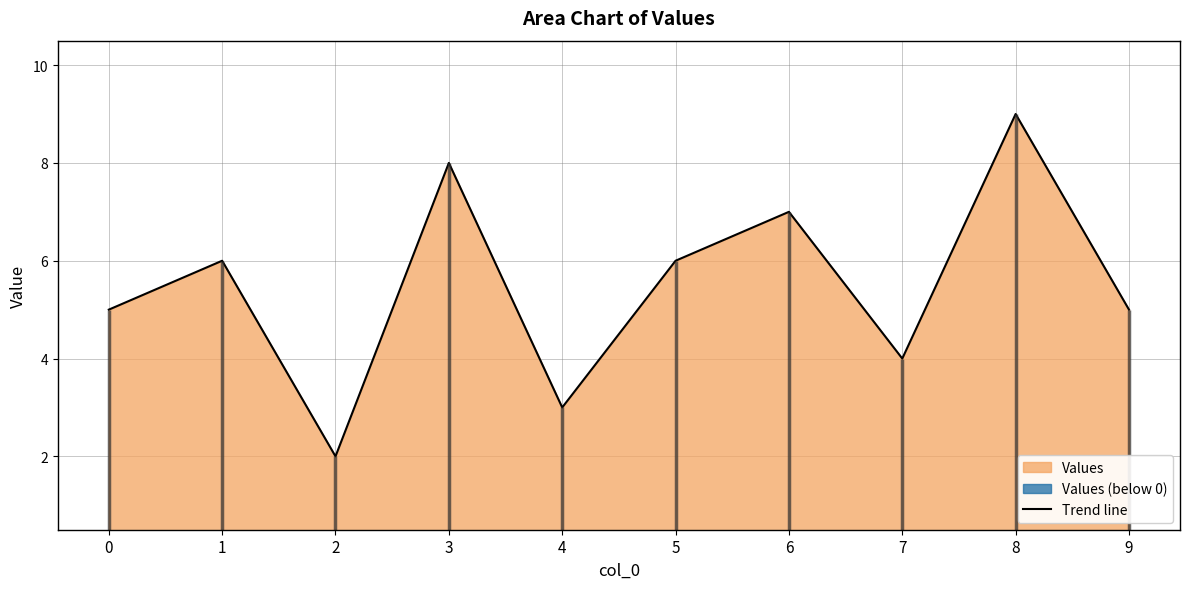

What is the value of the 2nd point from the left?

6